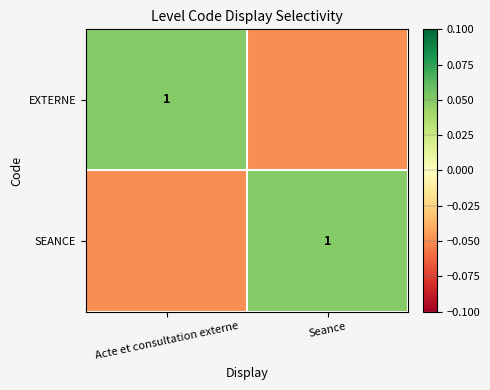

How many data points in SEANCE are above 0?

1